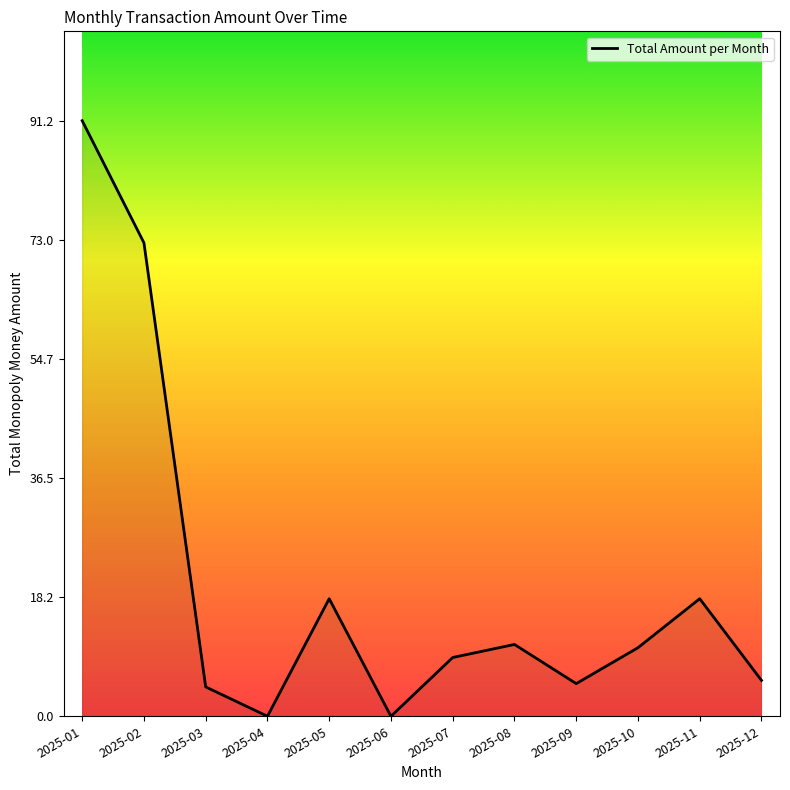

What is the sum of the values at 2025-07 and 2025-04?

9.0